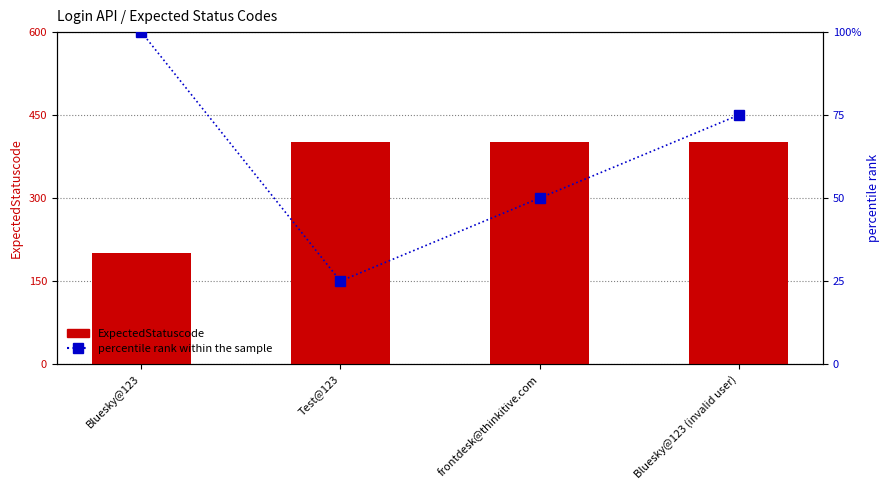

Which series has the largest total across all categories?

ExpectedStatuscode